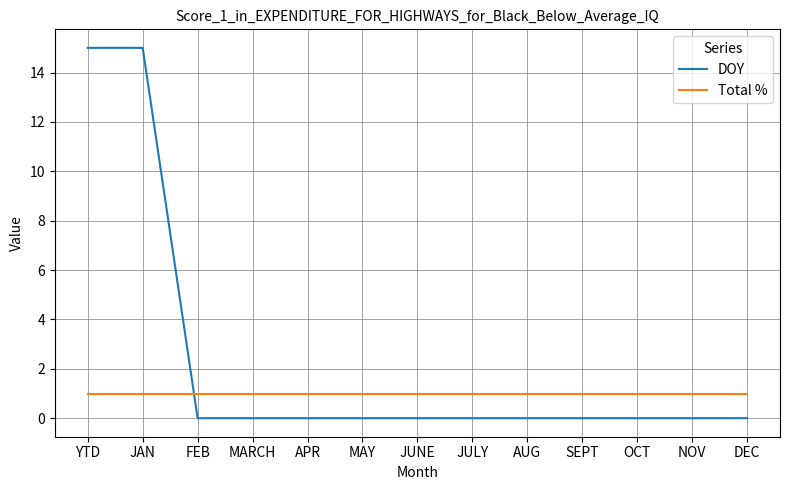

What are all the series names shown in the legend?

DOY, Total %